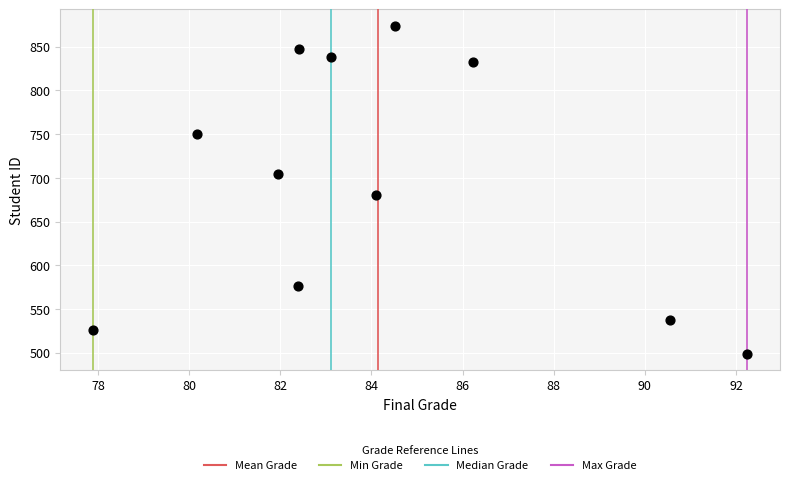

What Y value in the scatter plot is closest to 686?

681